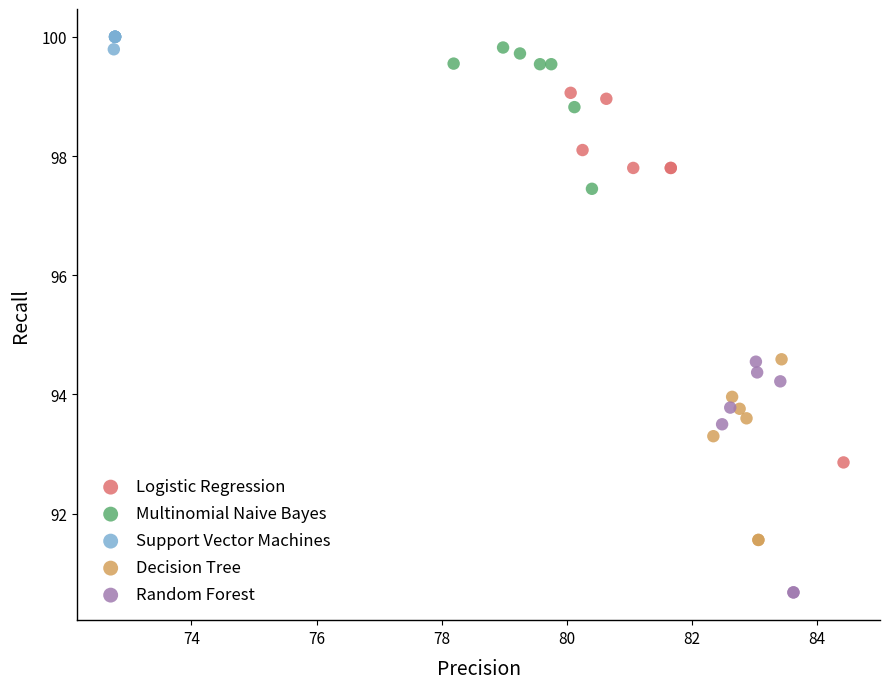

Which series has the widest spread of Y values?

Logistic Regression